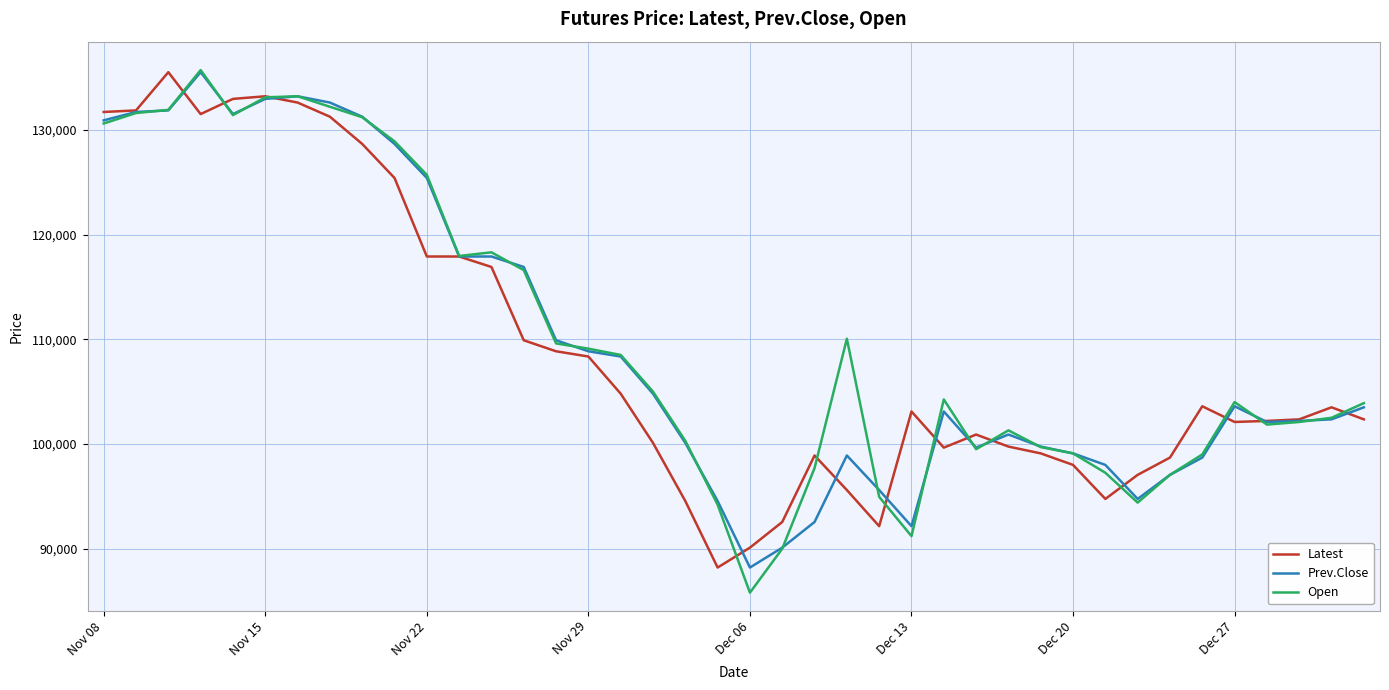

Does the chart display data point markers on the line(s)?

No